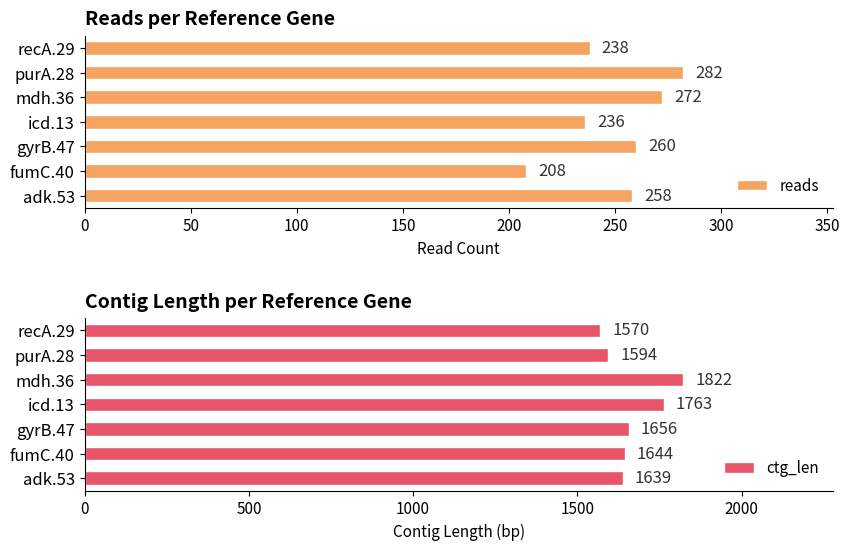

What is the difference between the maximum and minimum values in the reads series?

74